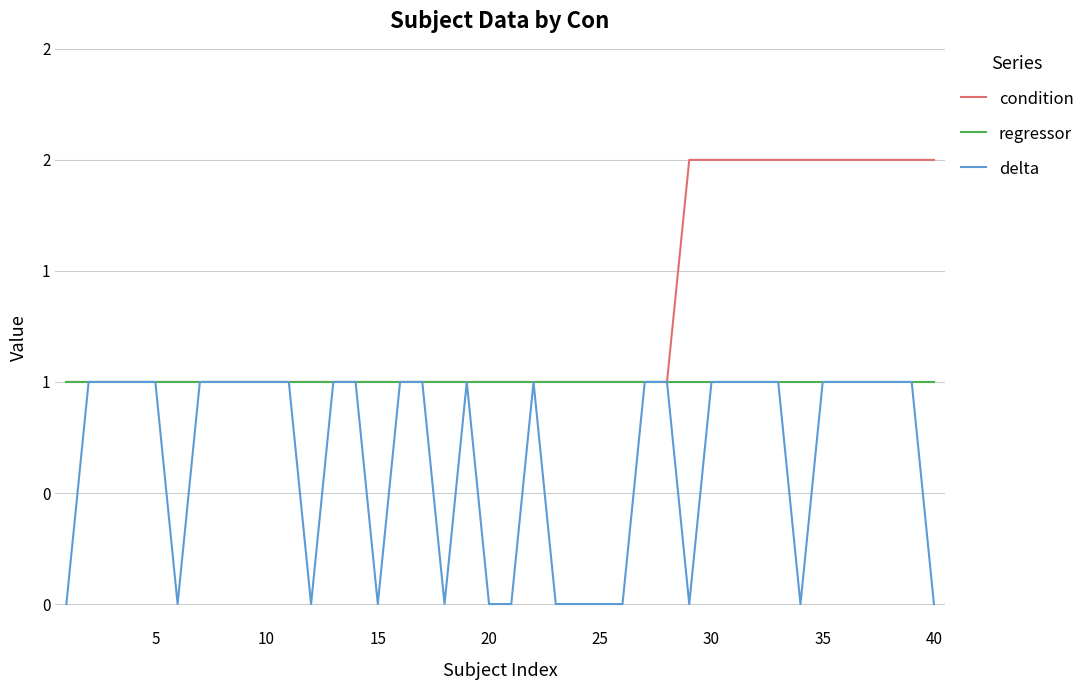

What are all the series names shown in the legend?

condition, regressor, delta